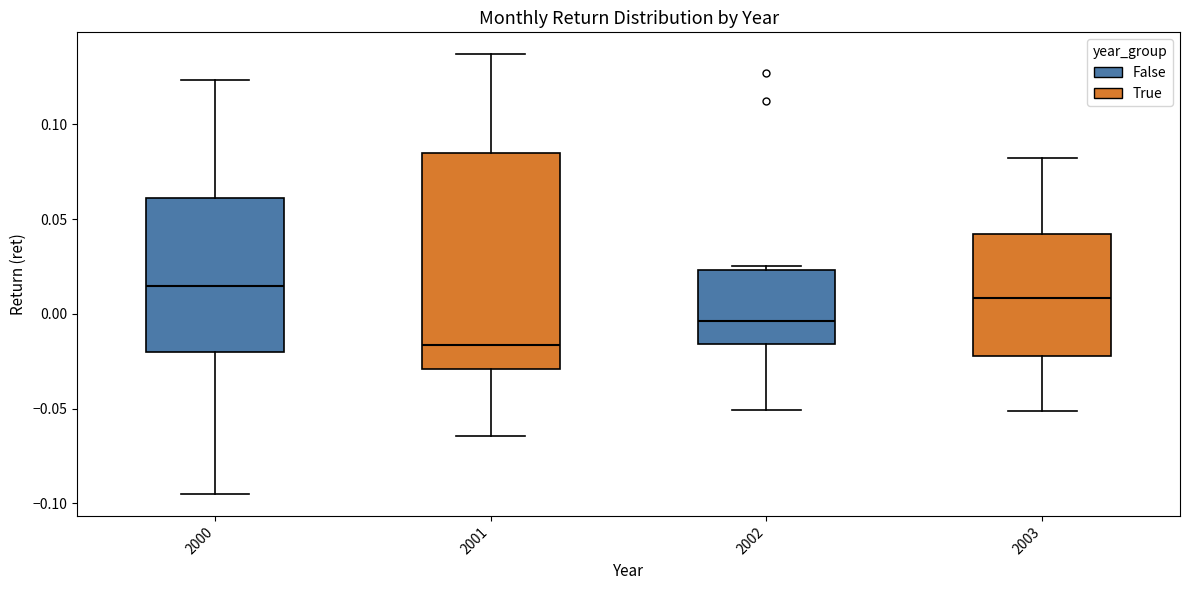

Which box's median line is the lowest?

2001